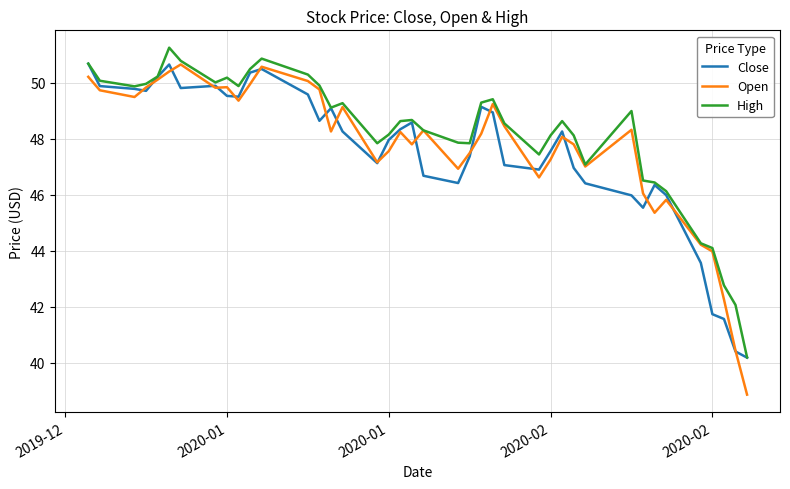

What is the minimum value for Close?

40.2